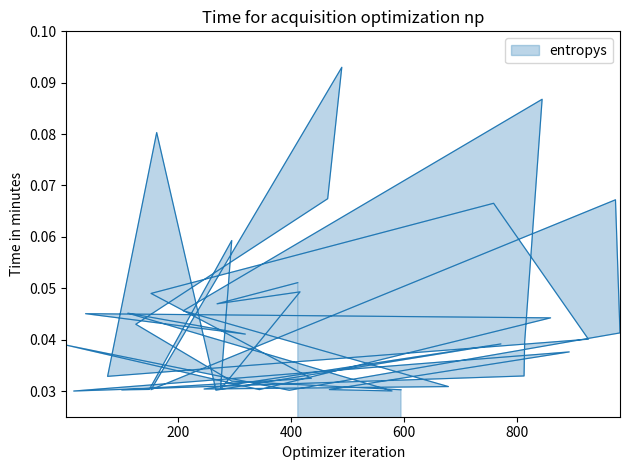

What is the label of the 40th point from the left?

412